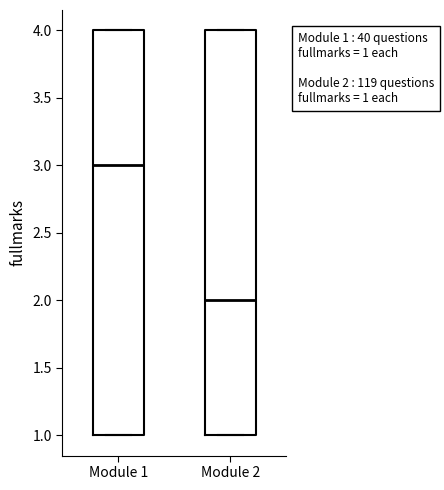

Which box's median line is the highest?

Module 1